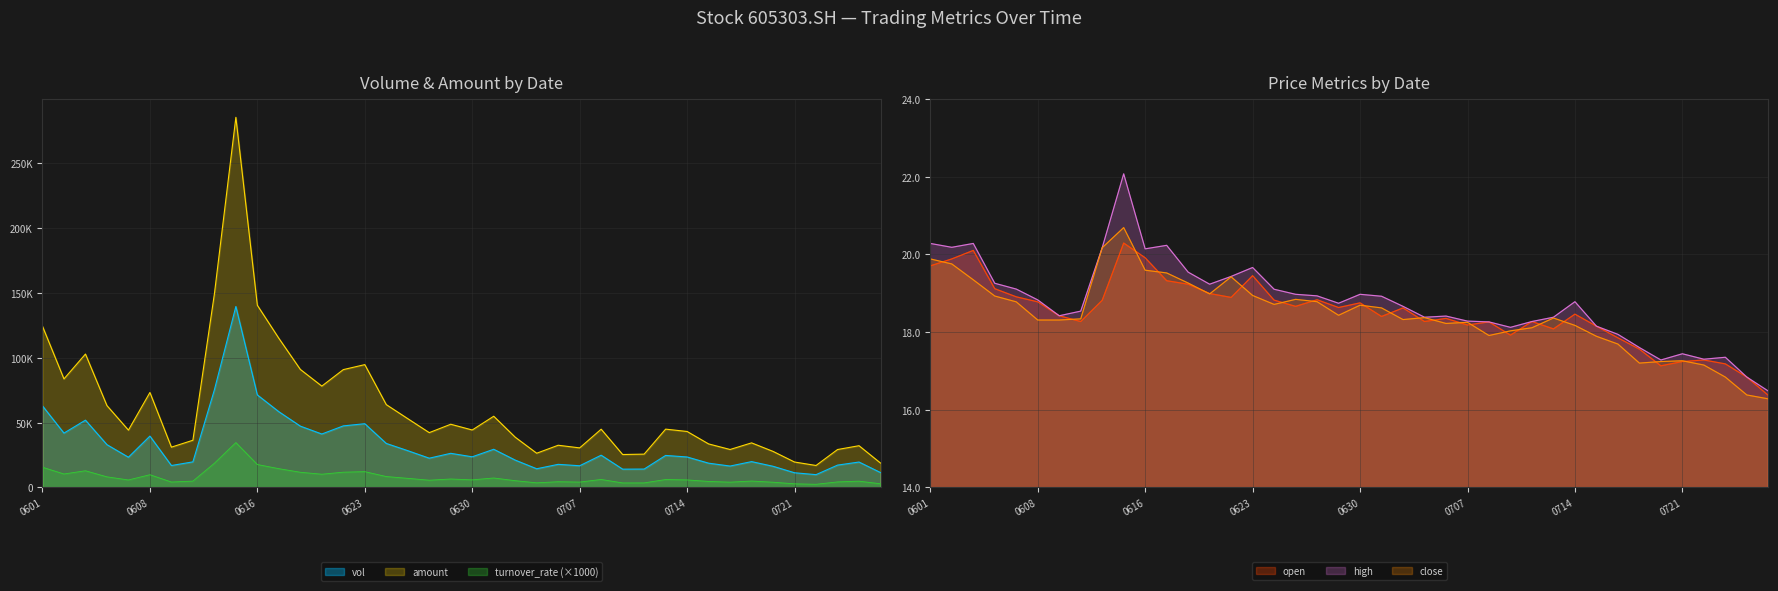

What is the approximate value of close at 0608?

18.3